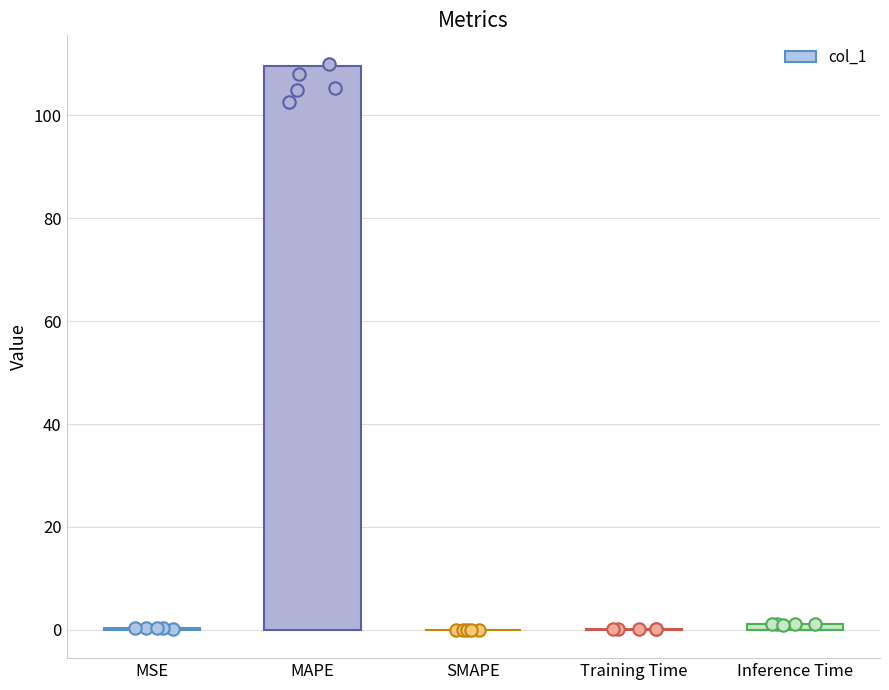

What is the change in value from MAPE to Inference Time?

-108.4